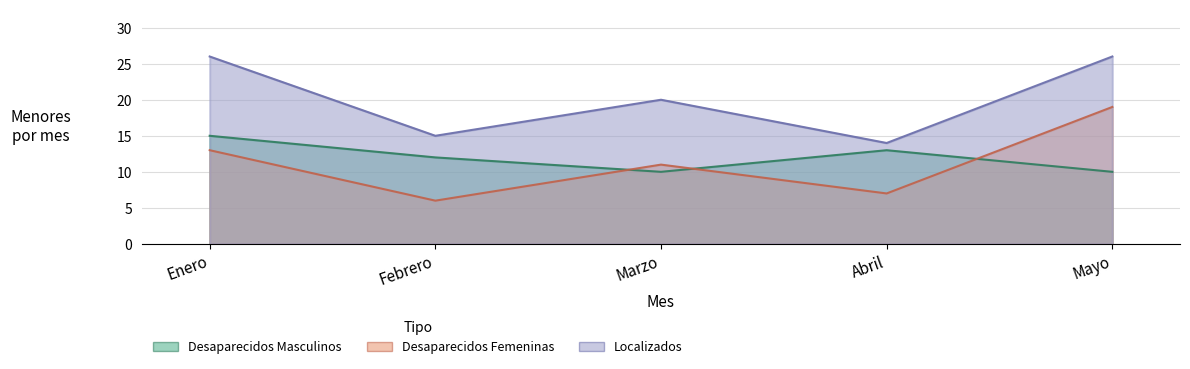

Is the value of Desaparecidos Femeninas at Abril greater than the value of Localizados at Febrero?

No